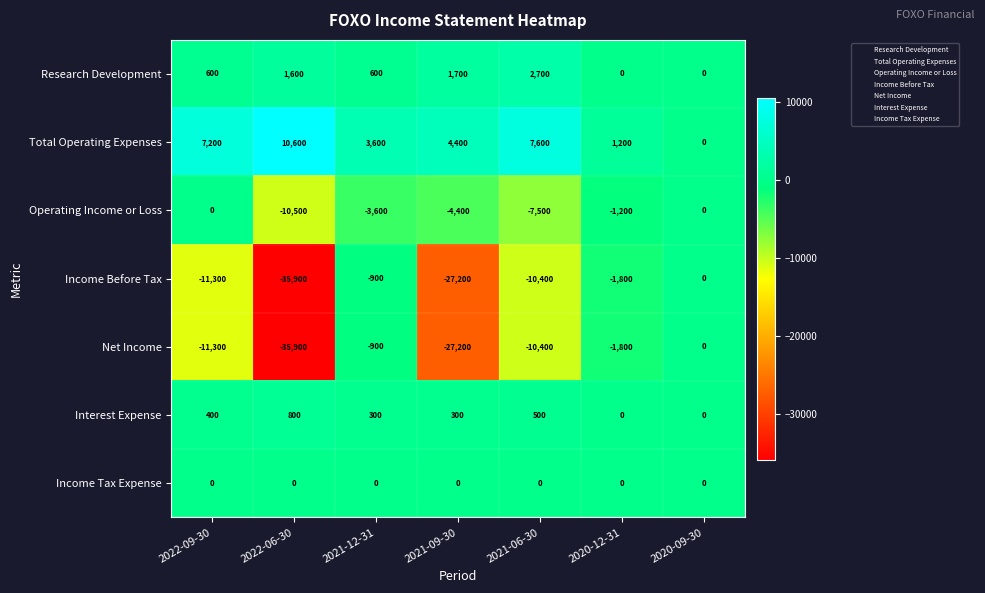

What is the approximate value of Research Development at 2022-09-30?

600